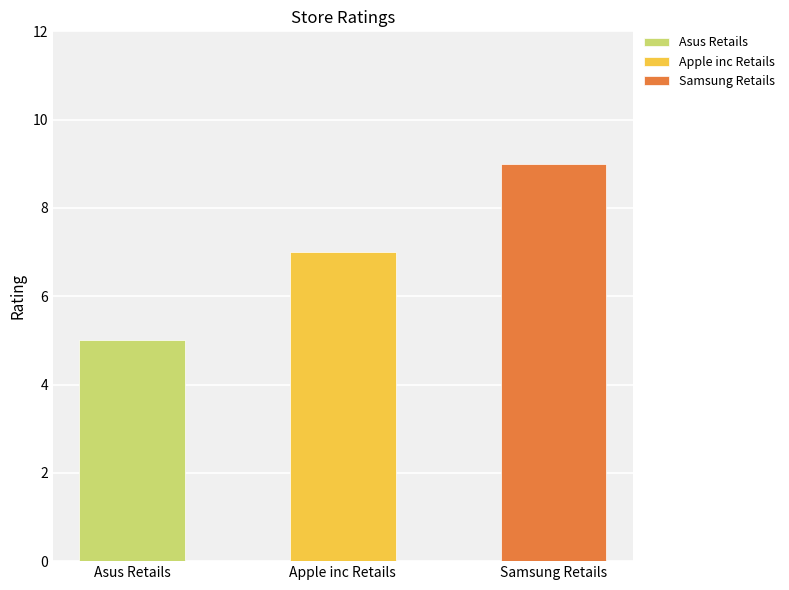

Reading left to right, list all the values displayed in this chart.

Asus Retails=5	Apple inc Retails=7	Samsung Retails=9